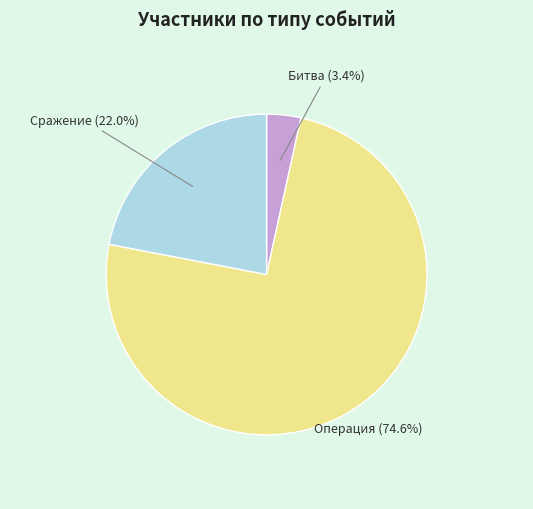

To the nearest percent, what is the average slice percentage?

33%